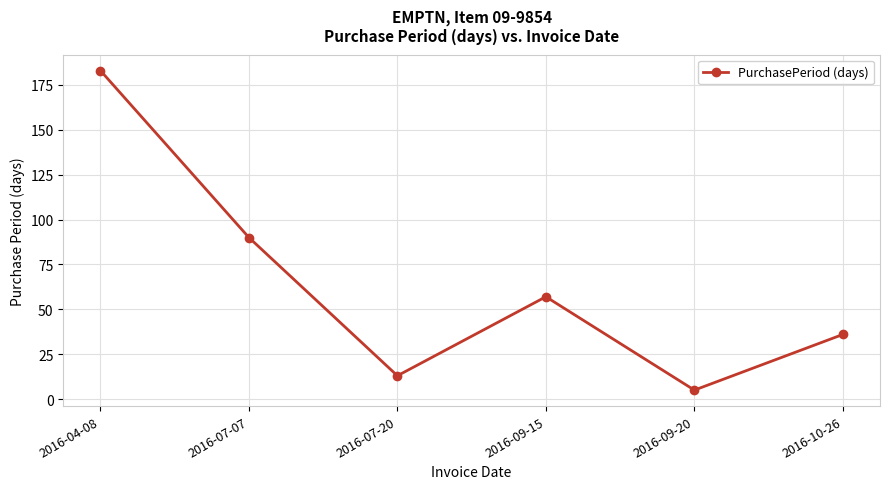

True or false: the data shows 98 at 2016-09-15.

False